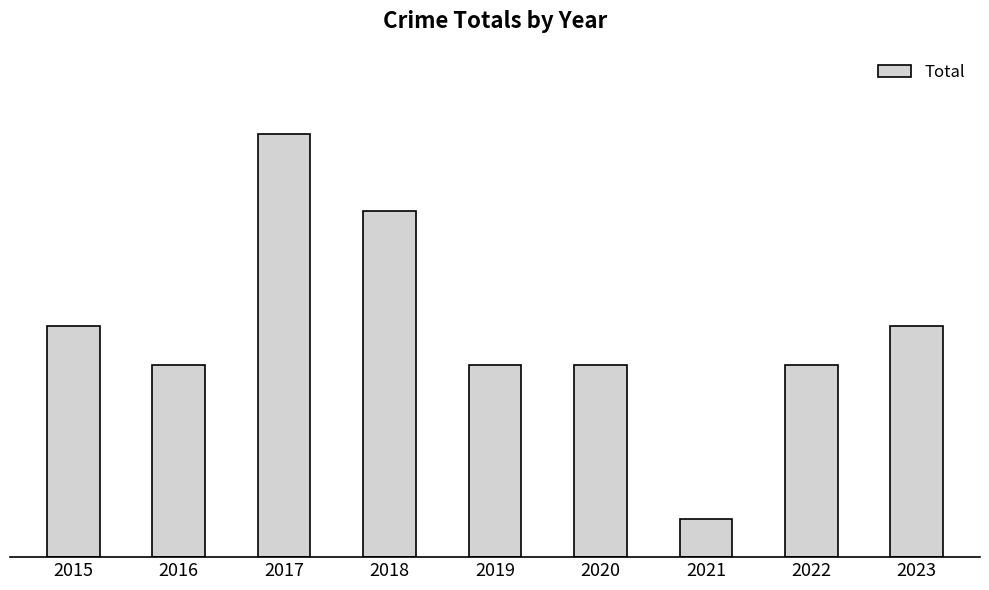

Reading left to right, list all the values displayed in this chart.

6	5	11	9	5	5	1	5	6